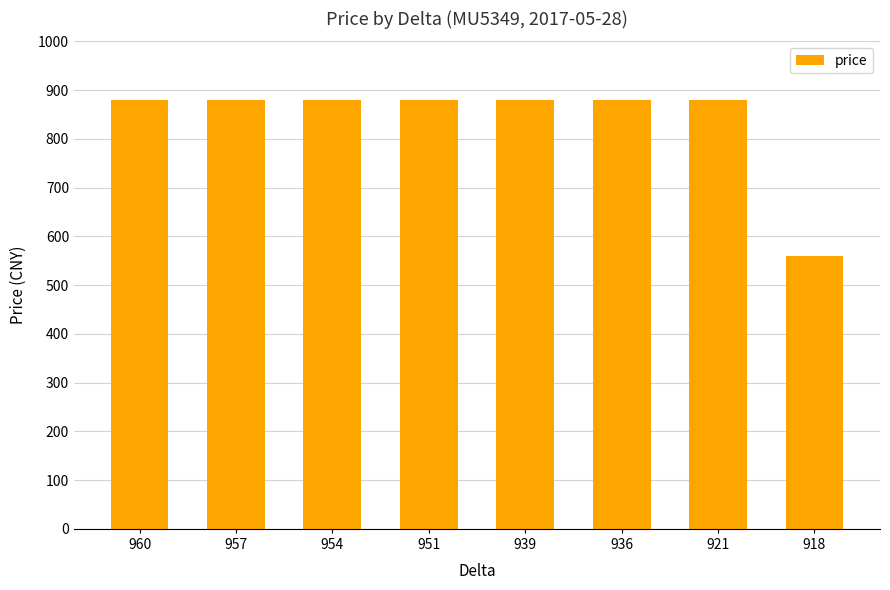

Reading left to right, transcribe all the data shown in this chart.

880	880	880	880	880	880	880	560